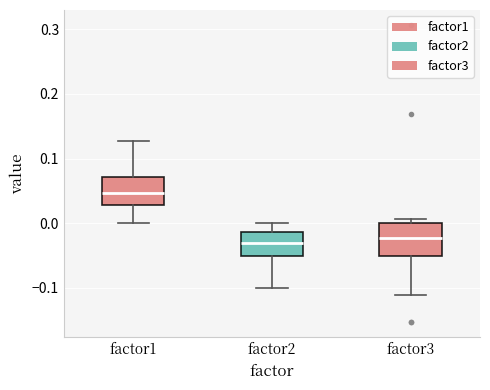

Reading left to right, transcribe this box plot: for each box, give where its median line is, the range the box spans, and where its two whiskers end, as read against the y-axis. The values are not printed on the chart, so give them approximately, as read against the axis.

factor1: median 0.05, box 0.03 to 0.07, whiskers 0.00 to 0.13
factor2: median -0.03, box -0.05 to -0.01, whiskers -0.10 to 0.00
factor3: median -0.02, box -0.05 to 0.00, whiskers -0.11 to 0.01